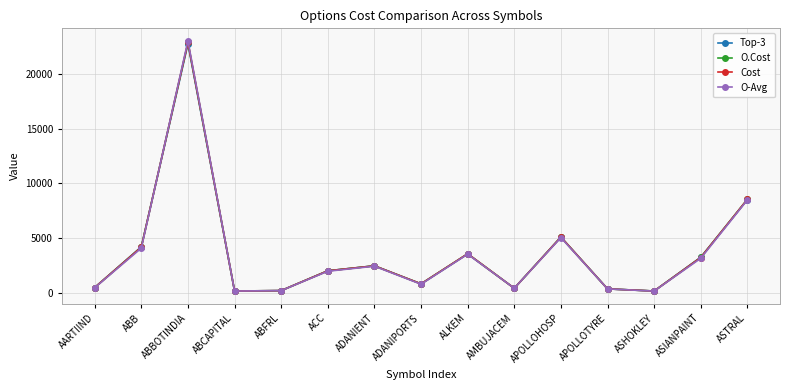

What is the greatest value displayed?

23011.5